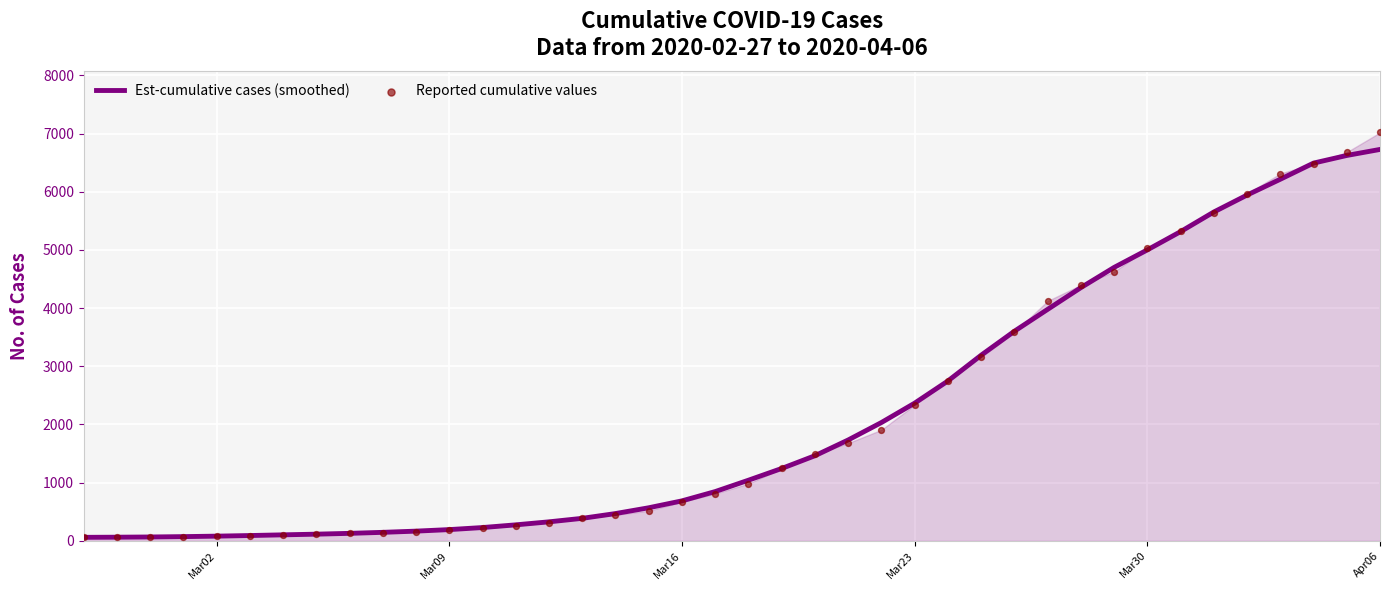

Which series has the largest total across all categories?

Reported cumulative values